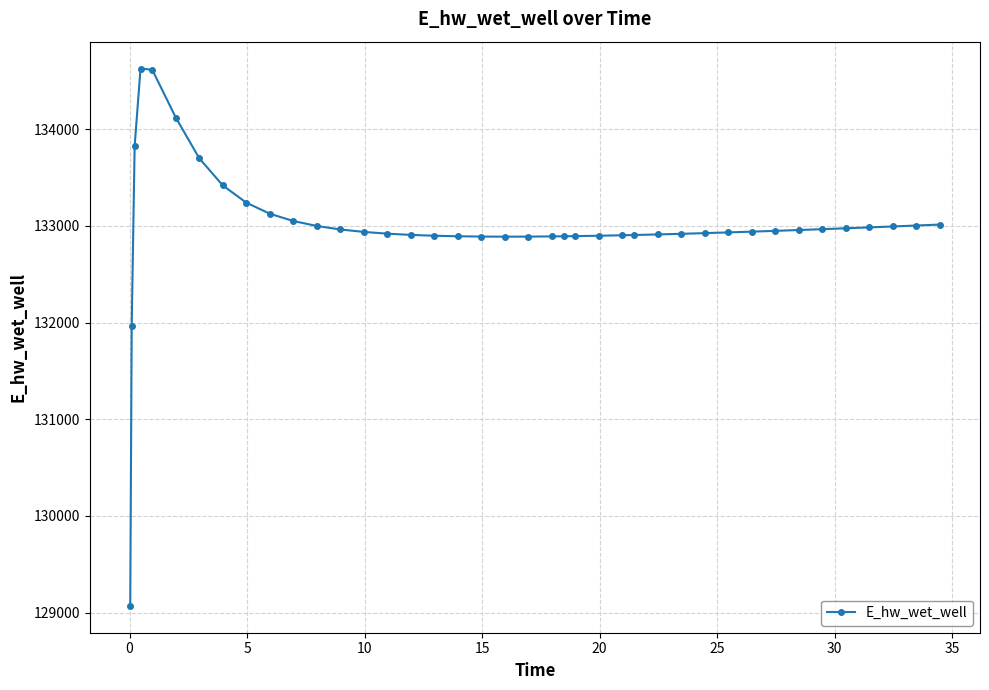

What is the minimum value shown in the chart?

129070.3